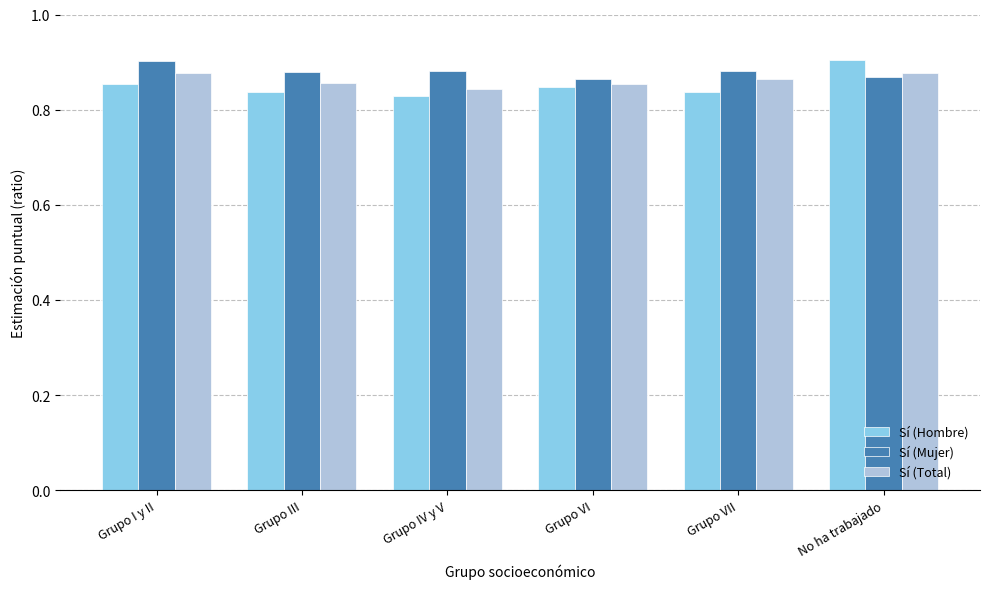

The Sí (Total) series shows 0.9 at Grupo I y II. True or false?

True